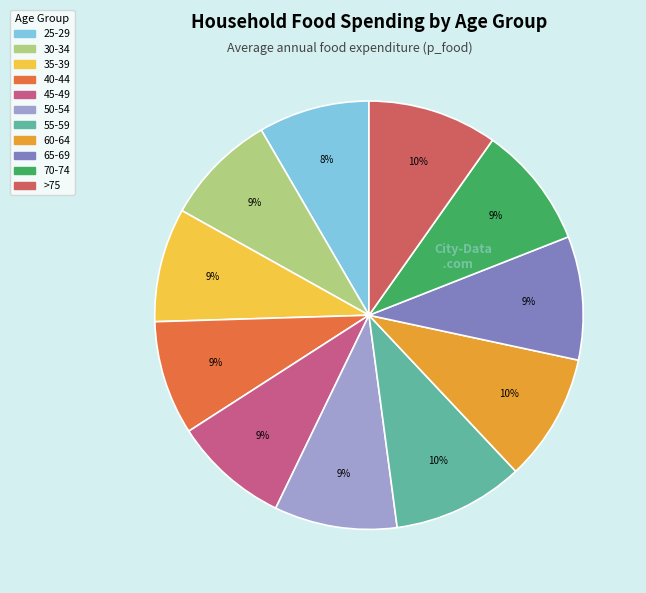

Is the sum of 25-29 and 50-54 greater than half?

No